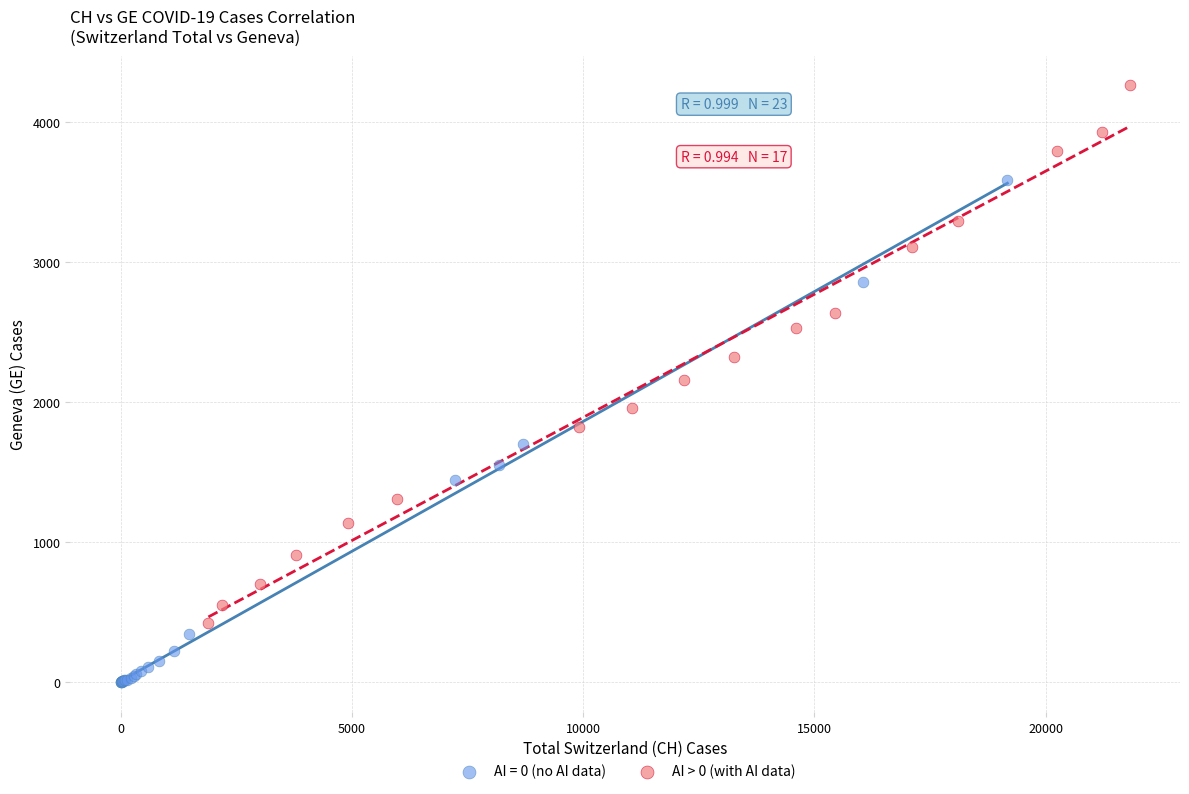

Which series contains the lowest Y value?

AI = 0 (no AI data)